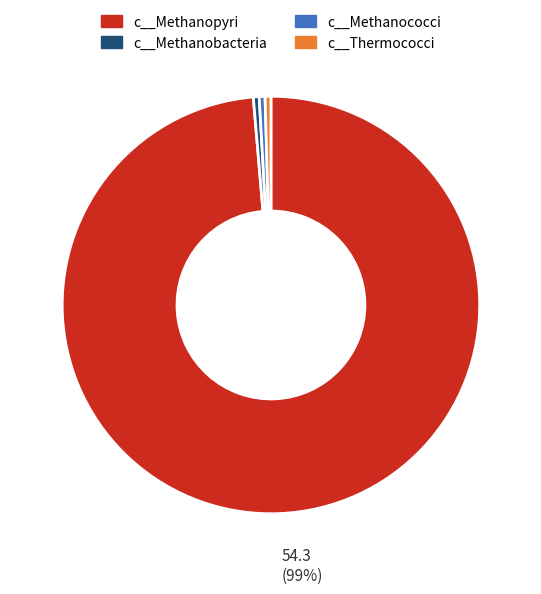

To the nearest percent, what is the average slice percentage?

25%